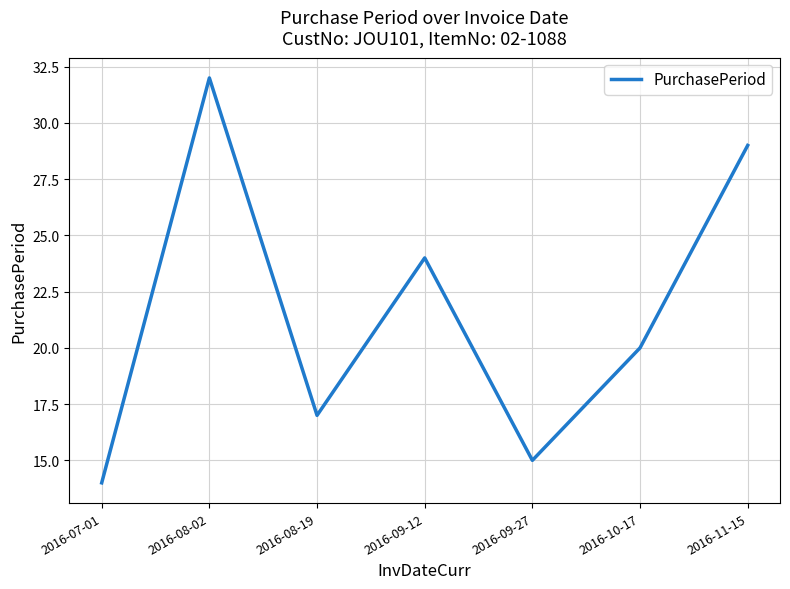

What is the change in value from 2016-07-01 to 2016-08-02?

+18